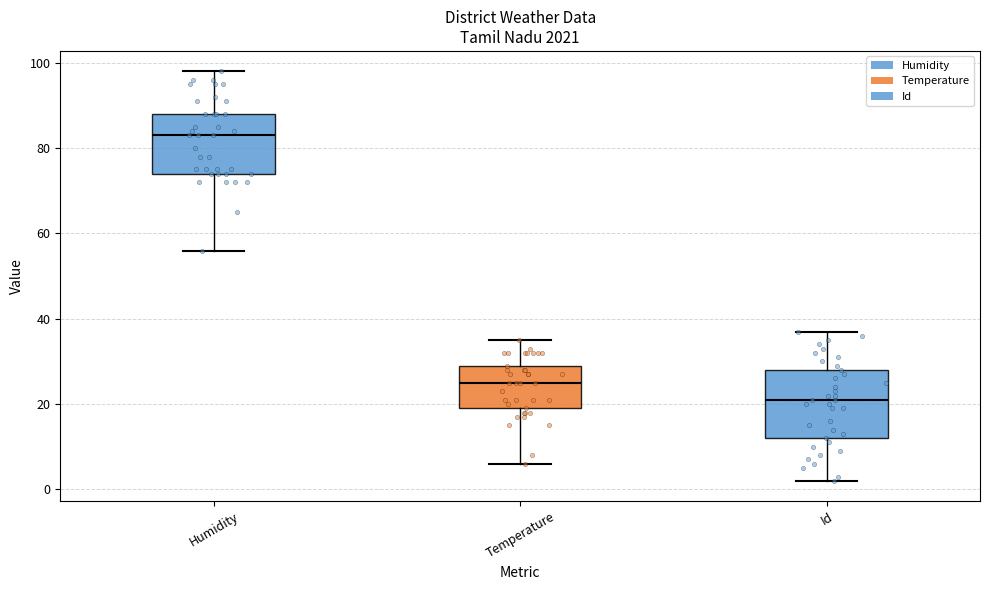

Comparing the boxes themselves (not the whiskers), which one is the tallest?

Id